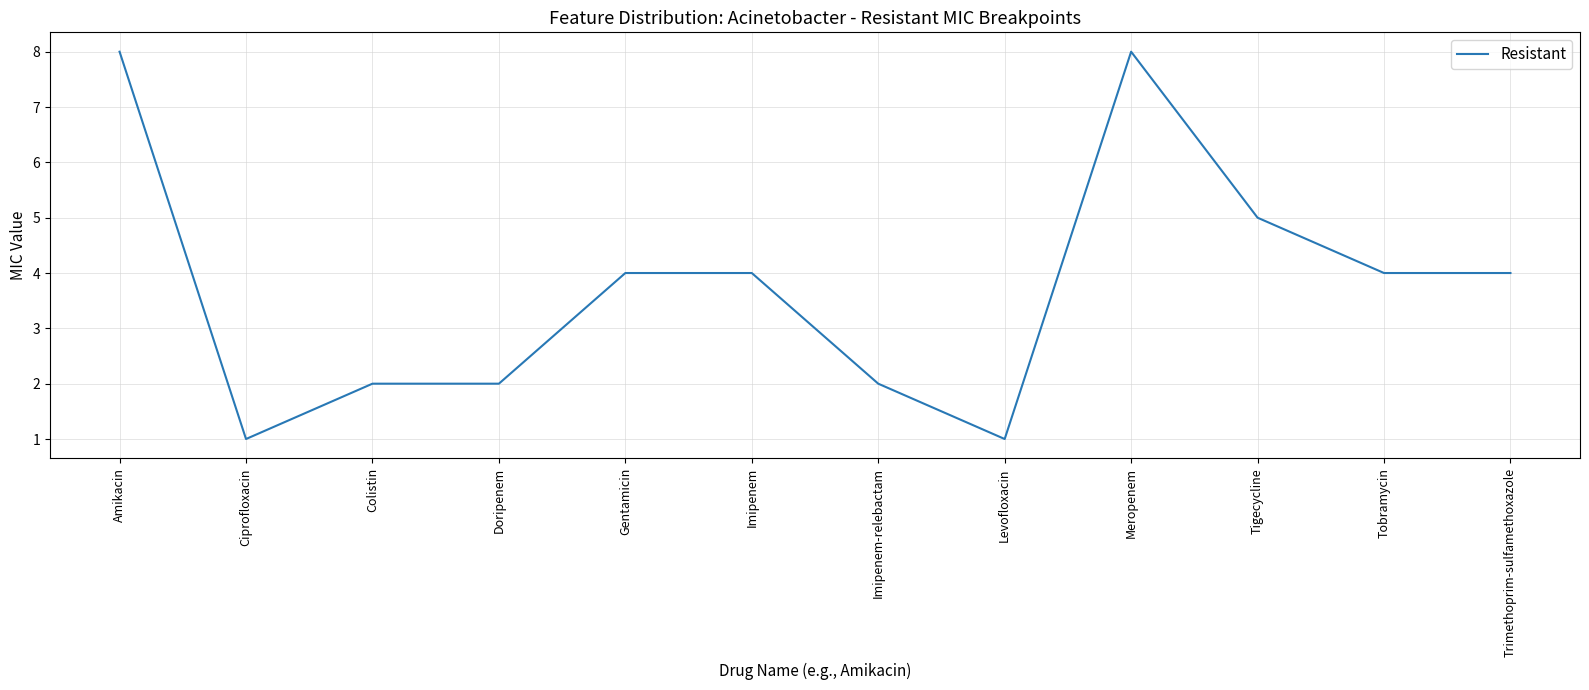

Read the value at Colistin.

2